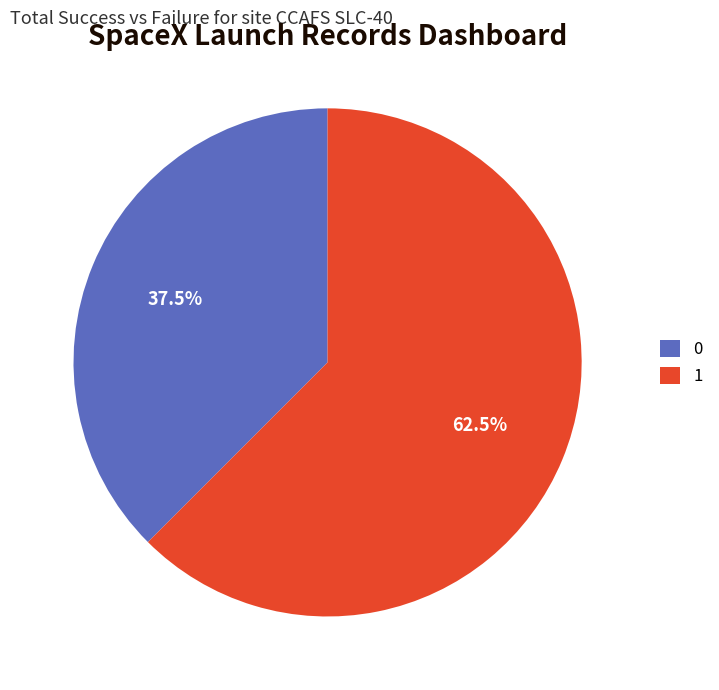

What percentage do 0 and 1 together represent?

100.0%